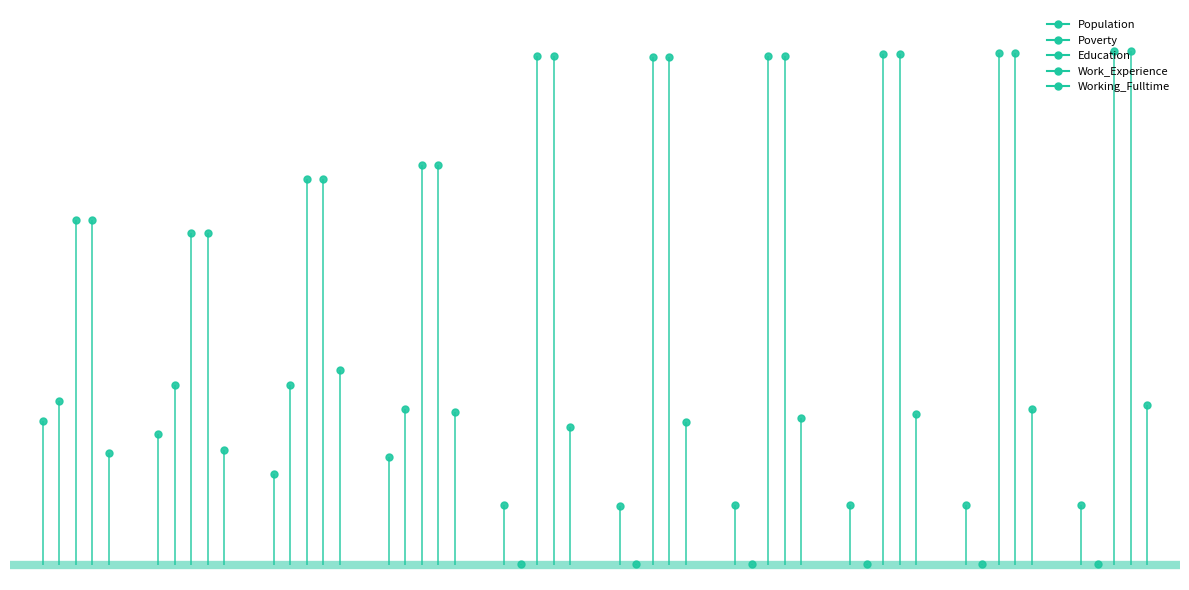

At which category is the sum across all series the highest?

2021